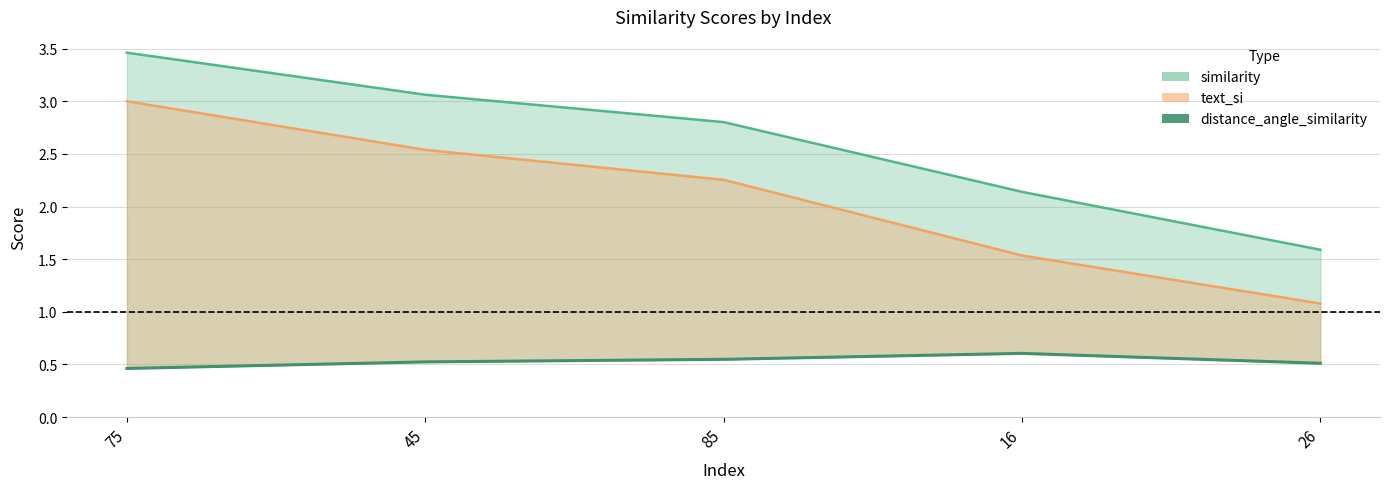

What is the sum of the values at 16 and 75?

1.1